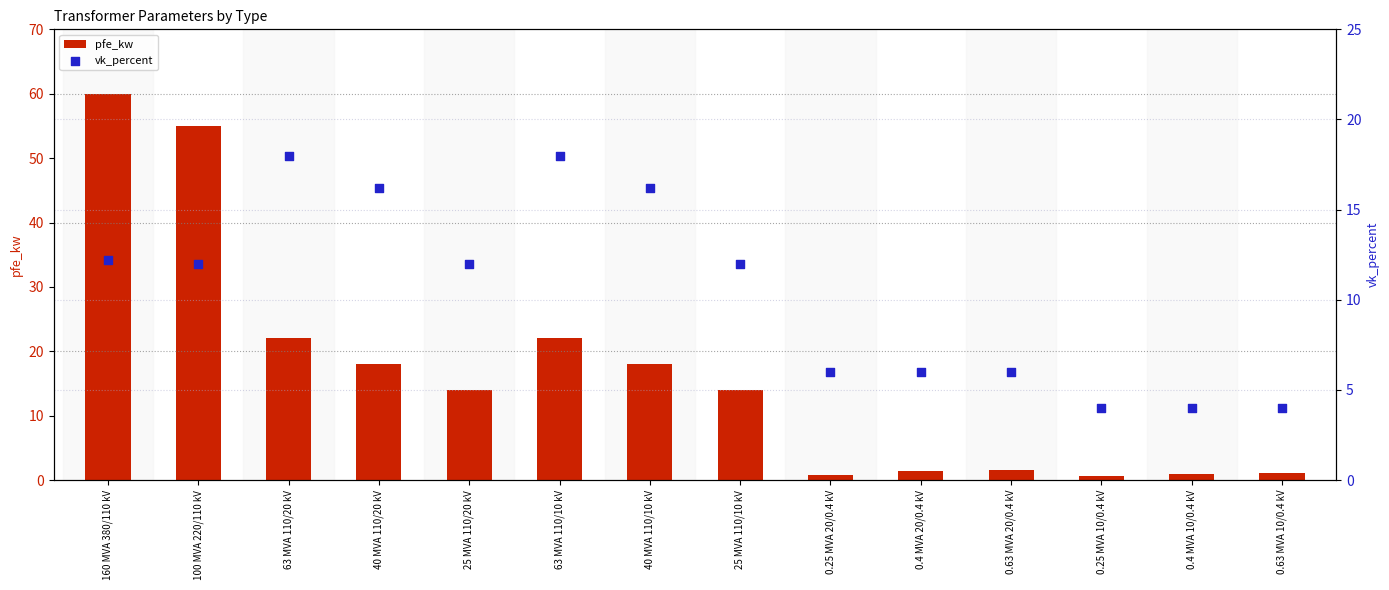

At how many categories does at least one series exceed 24?

2